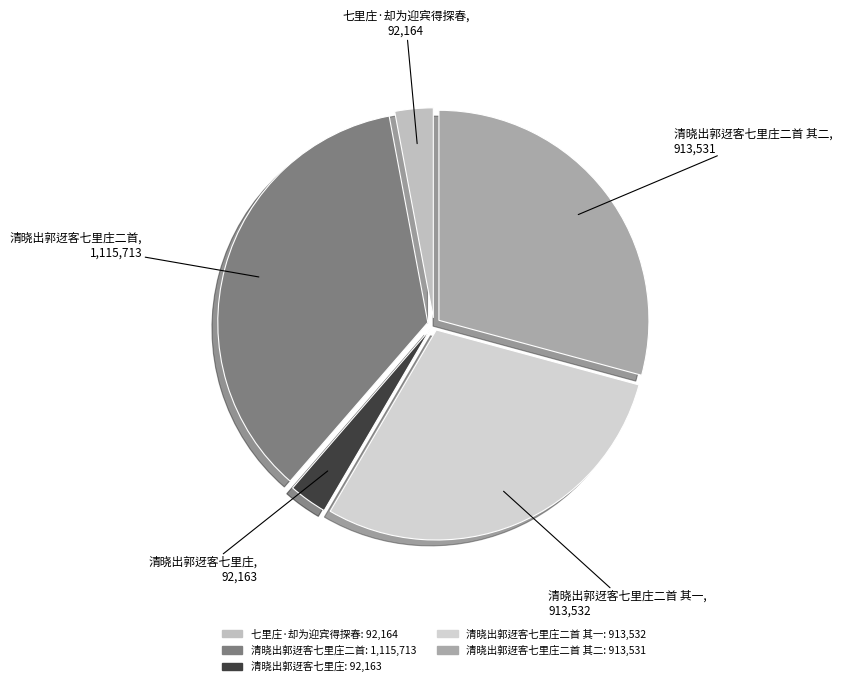

Count the number of slices in the pie.

5